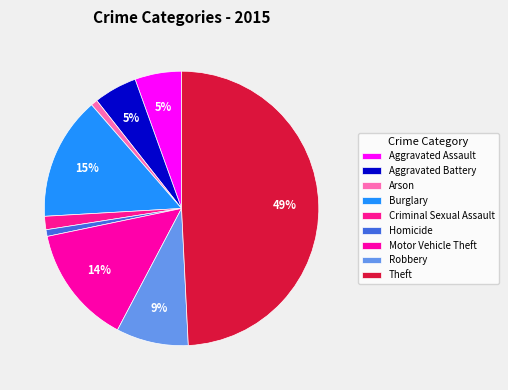

True or false: Criminal Sexual Assault accounts for 10% of the total.

False